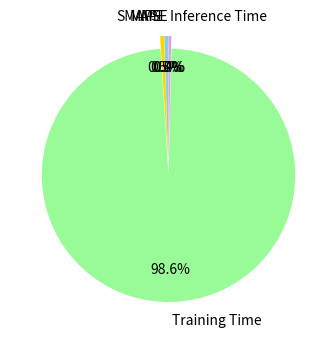

Is Training Time the majority of the pie?

Yes